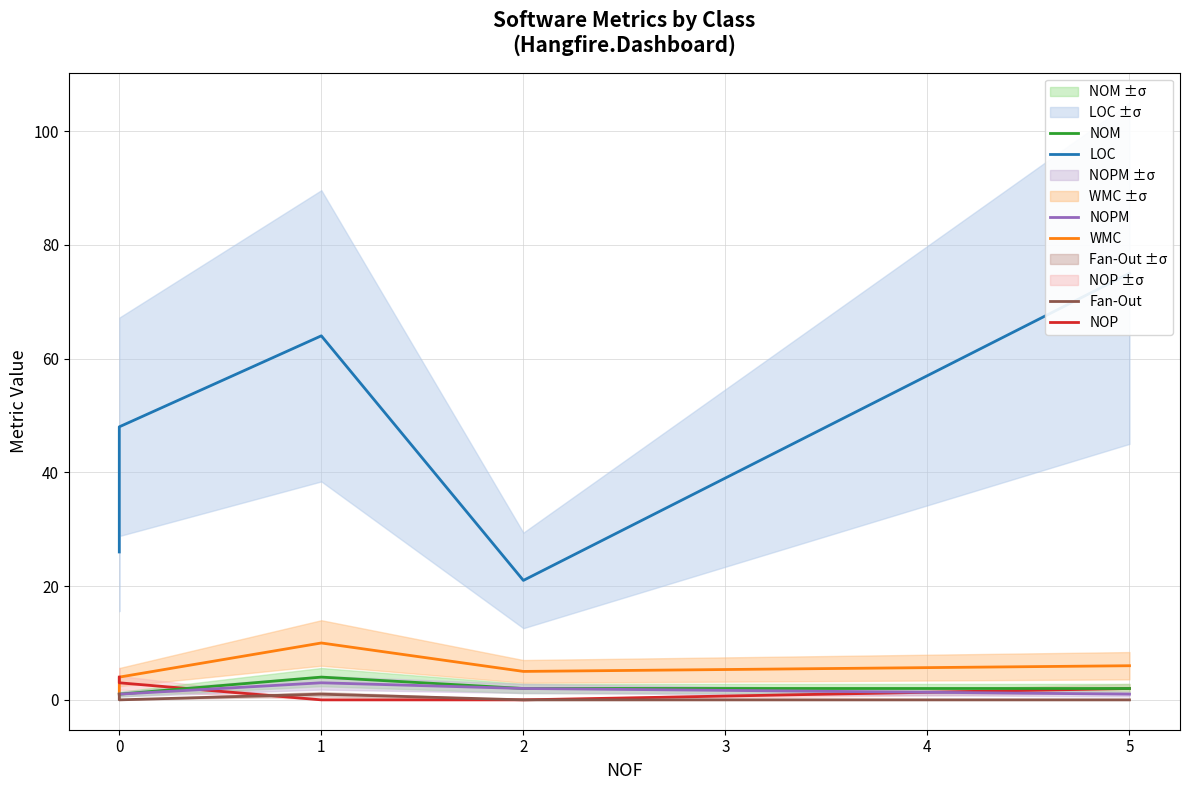

Does the chart have visible grid lines?

Yes